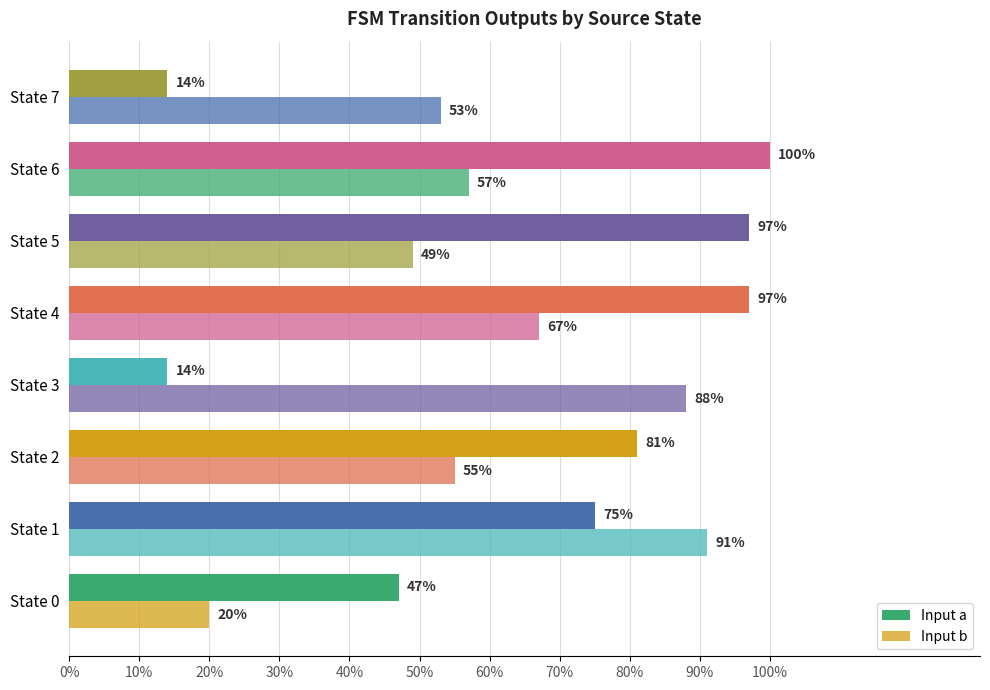

How many distinct data groups are displayed?

2